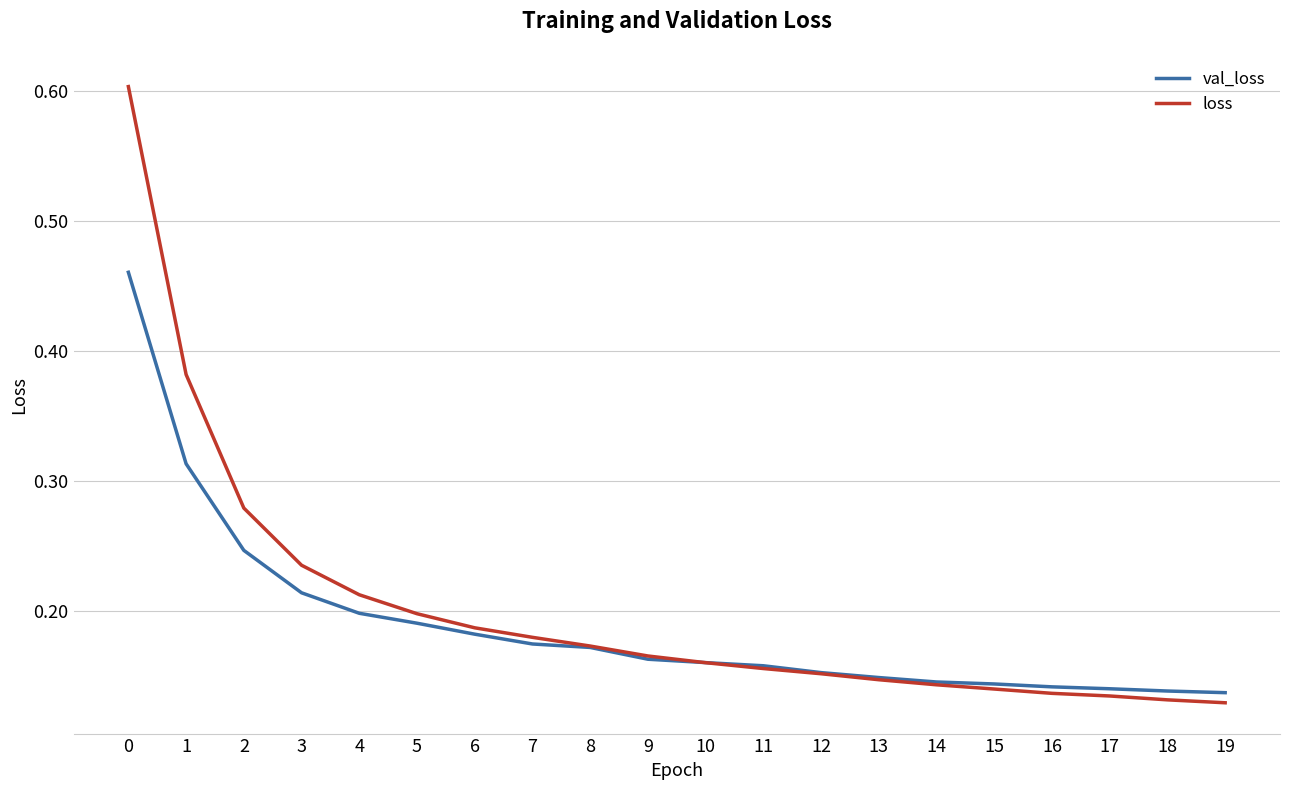

The val_loss series shows 0.0 at 7. True or false?

False